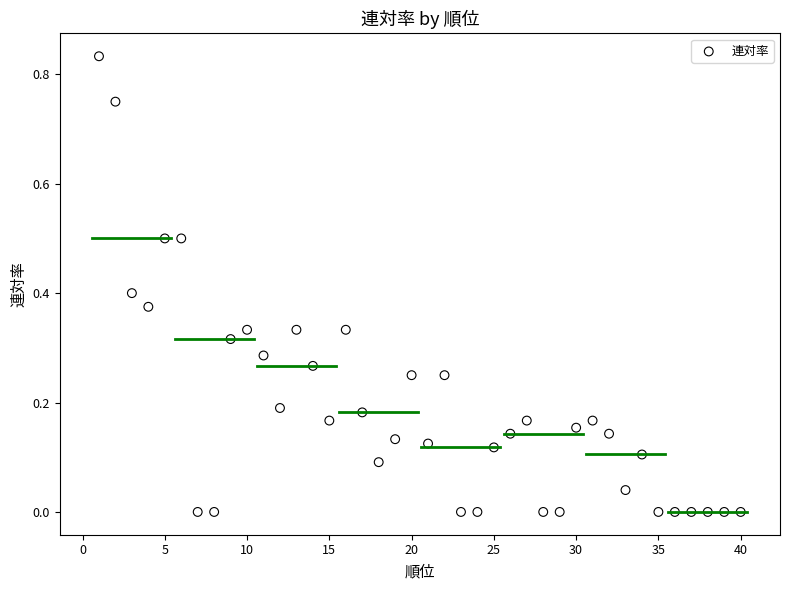

What is the range of X values (max minus min)?

39.0